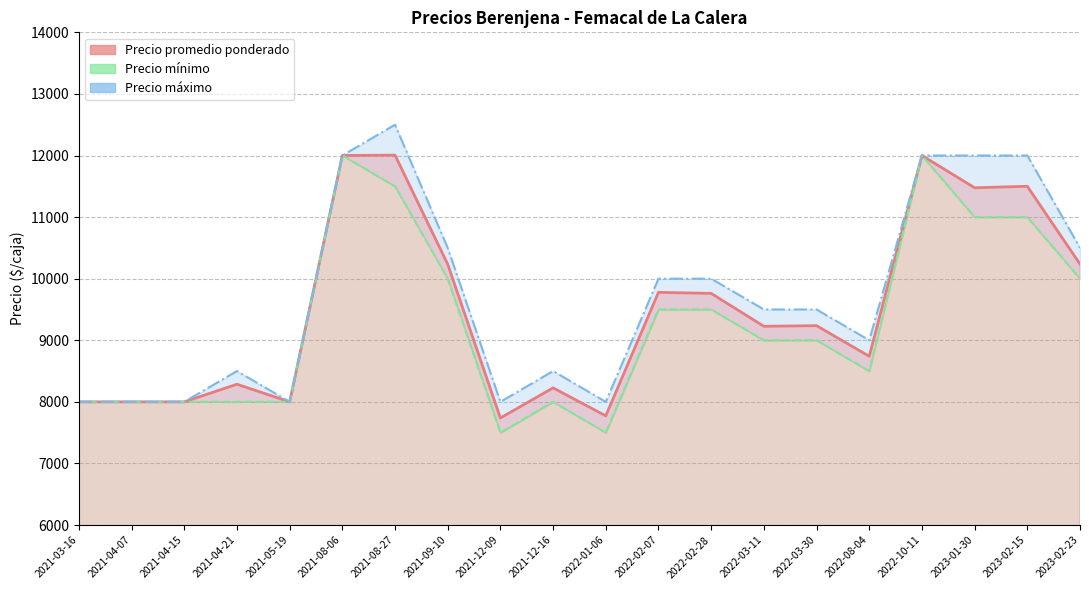

Count the number of categories in the chart.

20